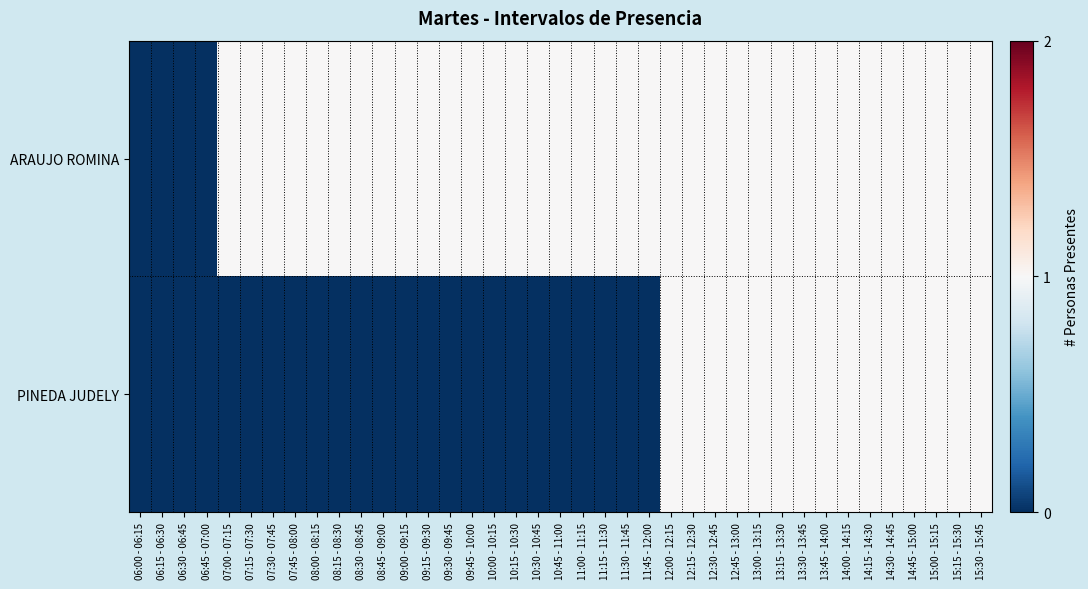

Which has a higher value, 10:30 - 10:45 or 15:00 - 15:15?

10:30 - 10:45